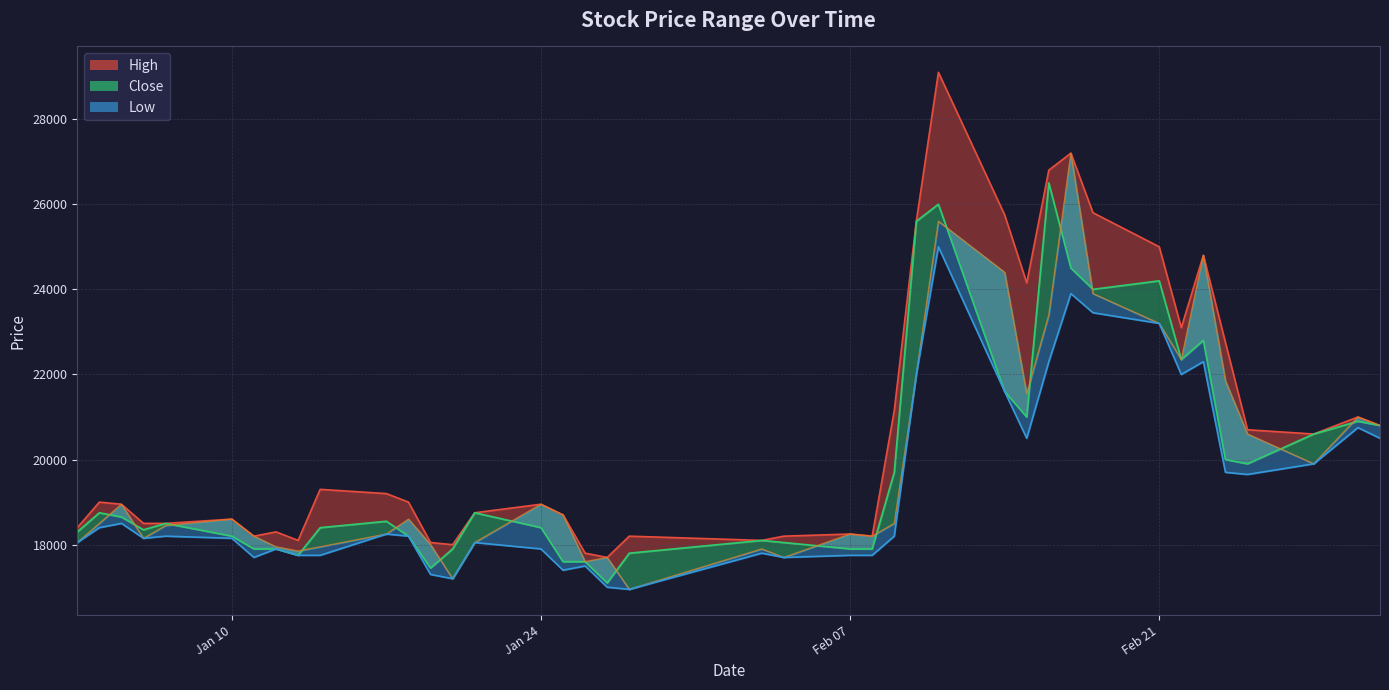

List the series in order of their peak value, highest first.

High, Open, Close, Low